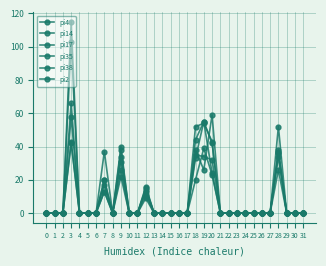

Is it true that pi4 equals 0 at 11?

True